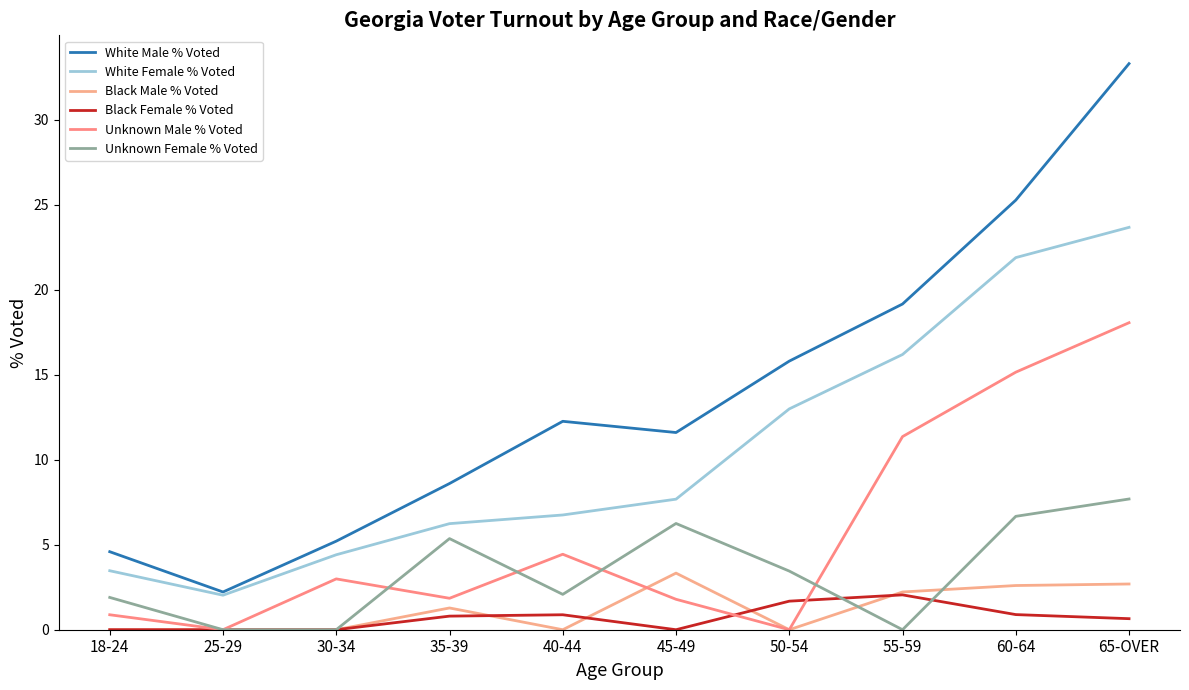

Is it true that Black Male % Voted equals 0.0 at 40-44?

True